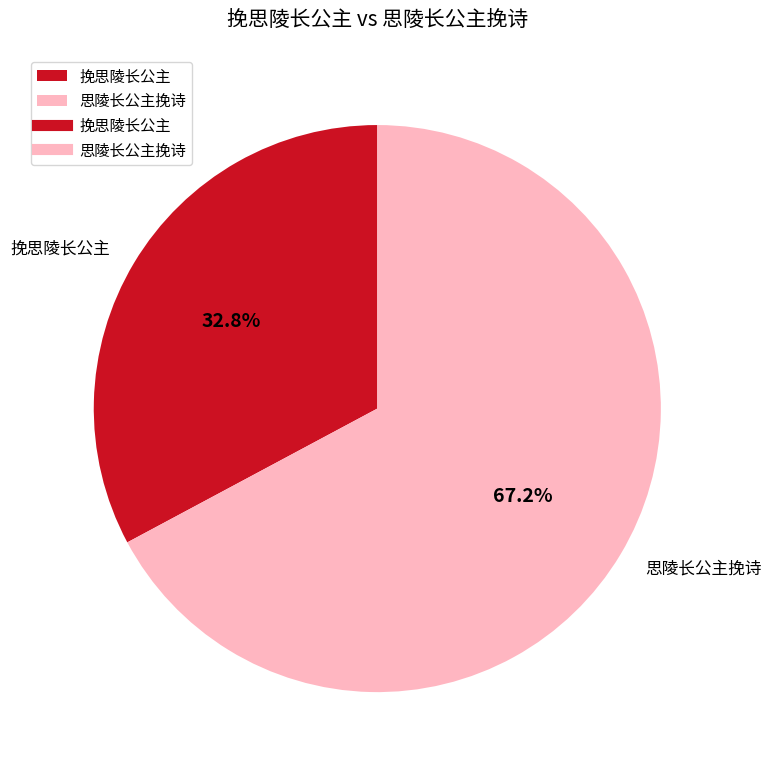

Rank the categories by value from highest to lowest.

思陵长公主挽诗, 挽思陵长公主